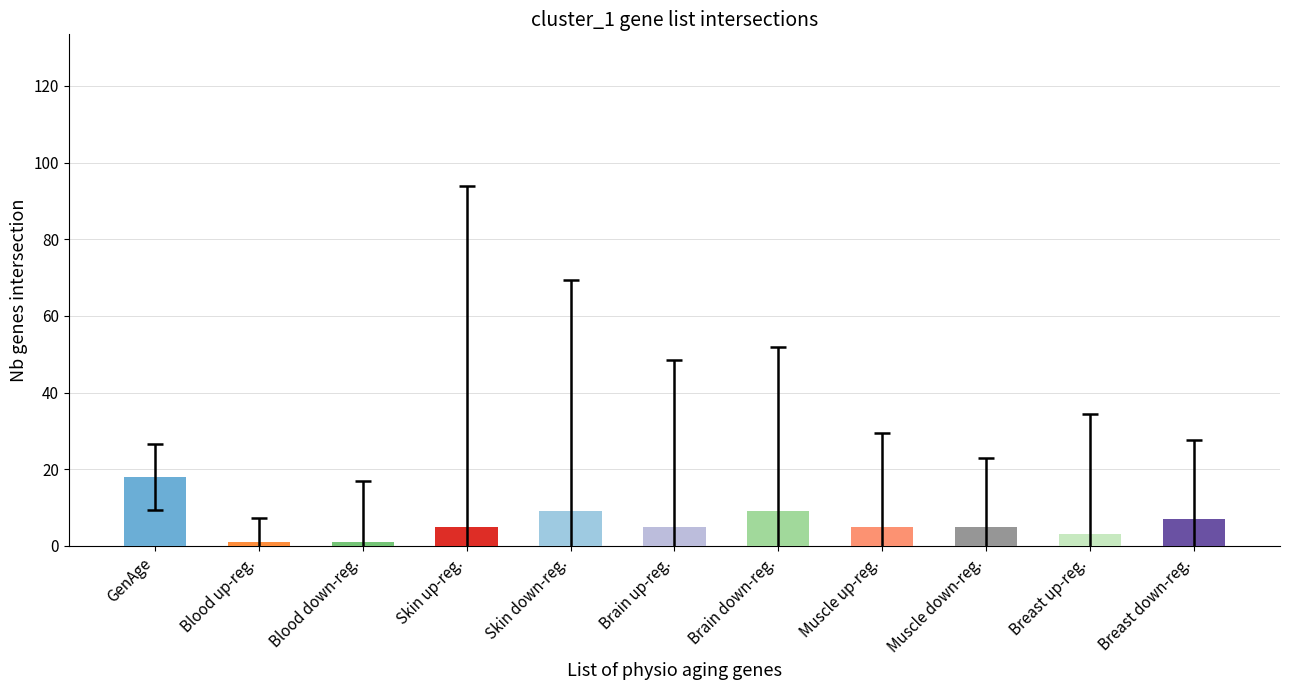

What is the sum of the values at GenAge and Skin down-reg.?

27